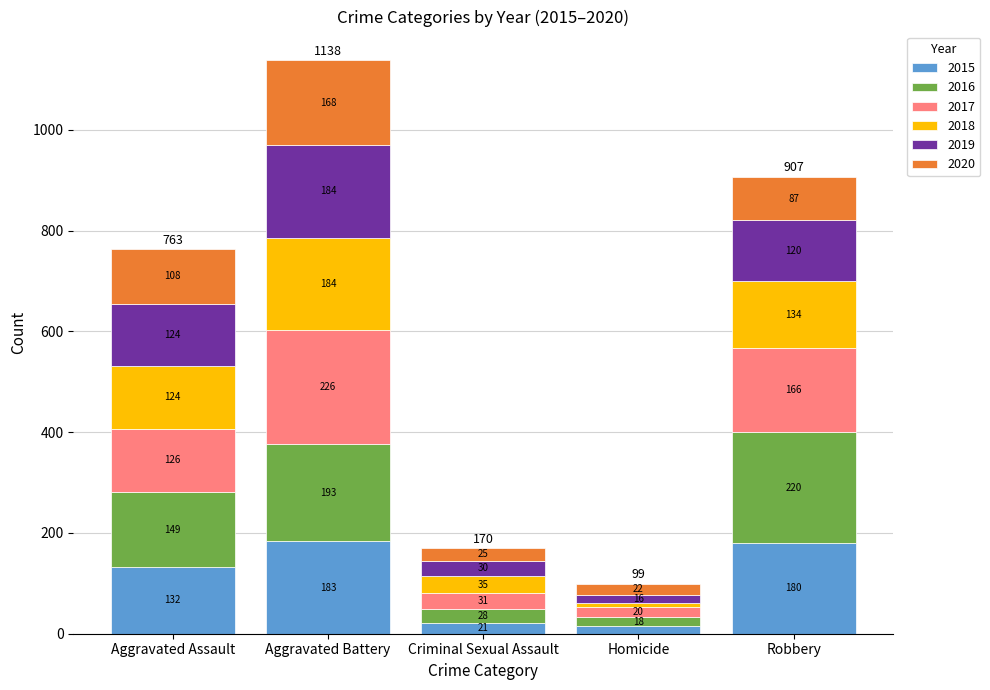

Reading left to right, list the values for the 2015 series.

132	183	21	15	180